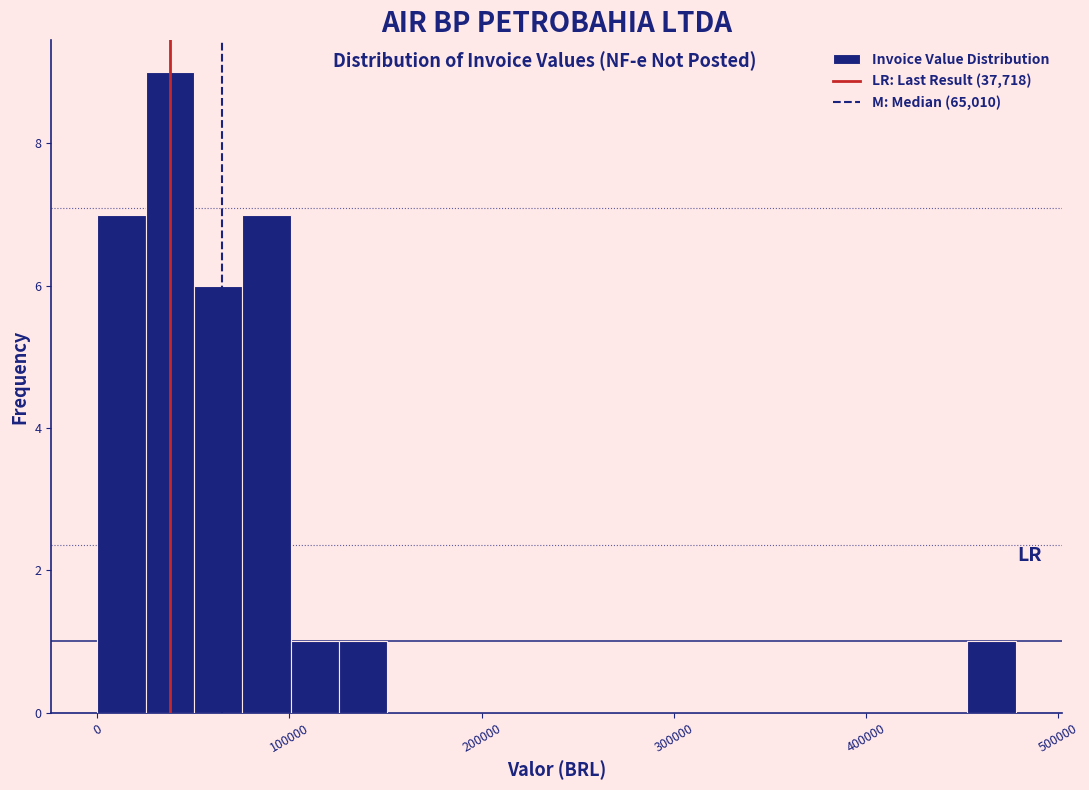

Around what value on the x-axis is the tallest bar? Give the approximate position of its centre, as read against the axis.

40000